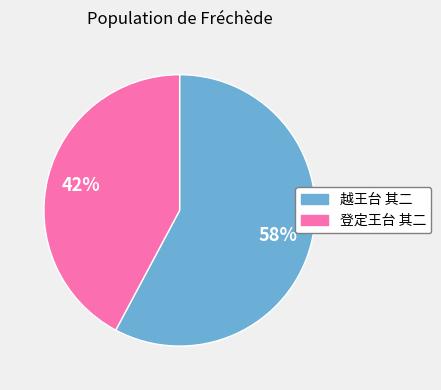

Does 登定王台 其二 account for over 50% of the chart?

No